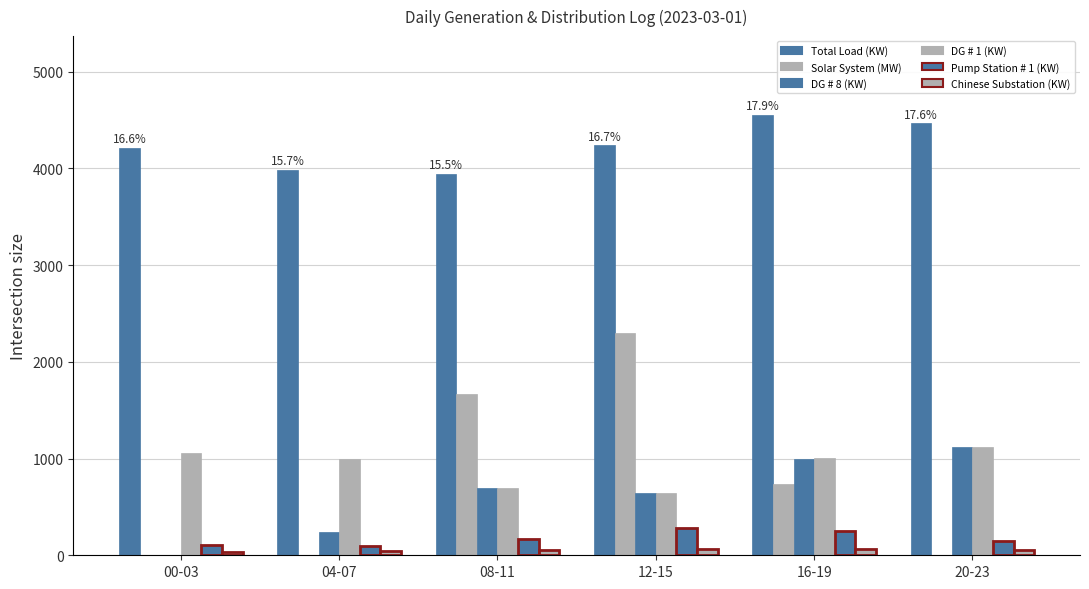

Which series has the largest total across all categories?

Total Load (KW)